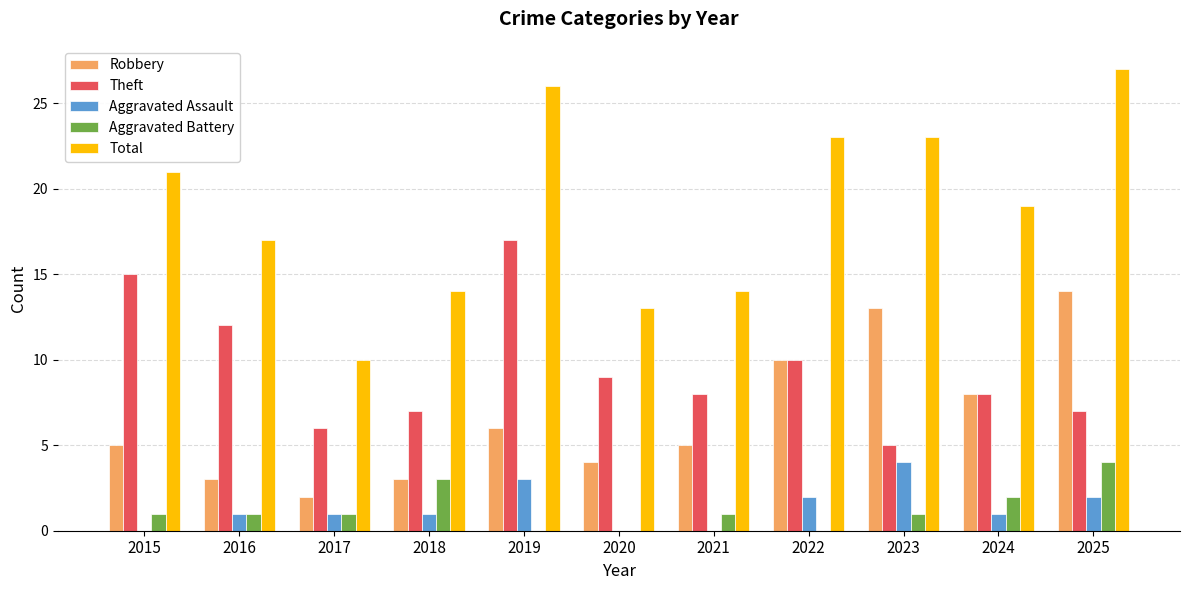

What is the highest value of the Aggravated Assault series?

4